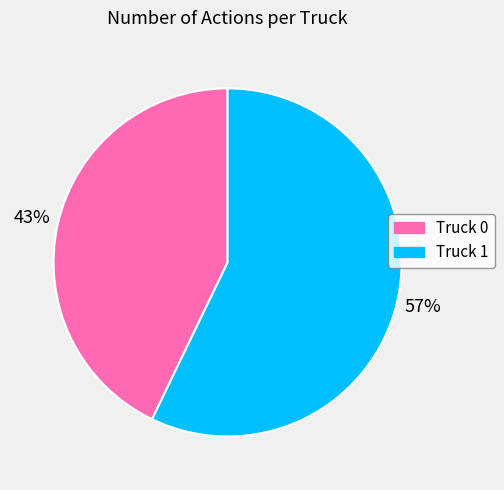

How many slices are in this pie chart?

2